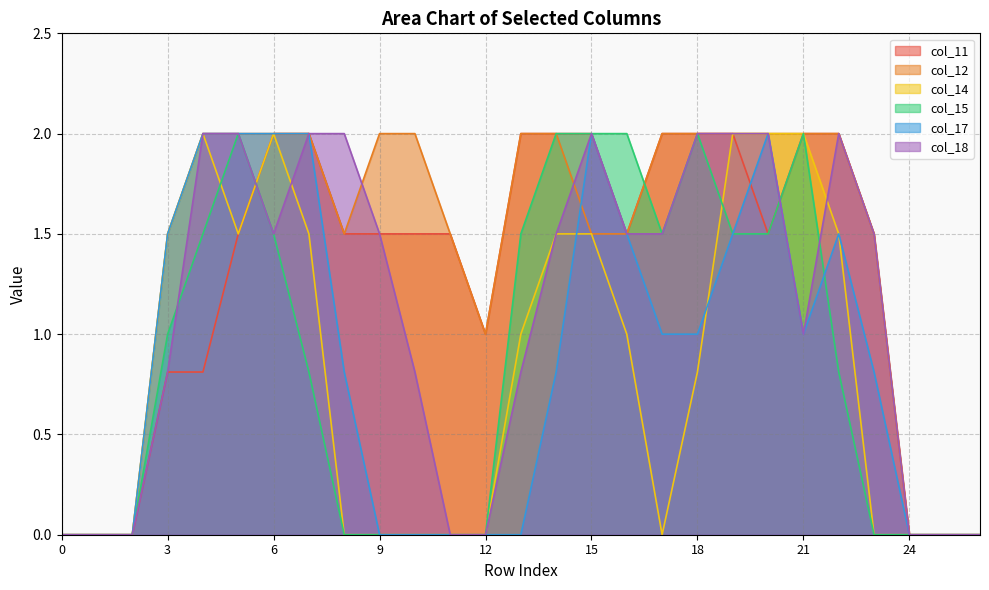

Reading left to right, list all the values displayed in this chart.

col_11: 0.0	0.0	0.0	0.8	0.8	1.5	2.0	2.0	1.5	1.5	1.5	1.5	1.0	2.0	2.0	2.0	1.5	2.0	2.0	2.0	1.5	2.0	2.0	1.5	0.0	0.0	0.0
col_12: 0.0	0.0	0.0	1.5	2.0	2.0	2.0	2.0	1.5	2.0	2.0	1.5	1.0	2.0	2.0	1.5	1.5	2.0	2.0	2.0	2.0	2.0	2.0	1.5	0.0	0.0	0.0
col_14: 0.0	0.0	0.0	1.5	2.0	1.5	2.0	1.5	0.0	0.0	0.0	0.0	0.0	1.0	1.5	1.5	1.0	0.0	0.8	2.0	2.0	2.0	1.5	0.0	0.0	0.0	0.0
col_15: 0.0	0.0	0.0	1.0	1.5	2.0	1.5	0.8	0.0	0.0	0.0	0.0	0.0	1.5	2.0	2.0	2.0	1.5	2.0	1.5	1.5	2.0	0.8	0.0	0.0	0.0	0.0
col_17: 0.0	0.0	0.0	1.5	2.0	2.0	2.0	2.0	0.8	0.0	0.0	0.0	0.0	0.0	0.8	2.0	1.5	1.0	1.0	1.5	2.0	1.0	1.5	0.8	0.0	0.0	0.0
col_18: 0.0	0.0	0.0	0.8	2.0	2.0	1.5	2.0	2.0	1.5	0.8	0.0	0.0	0.8	1.5	2.0	1.5	1.5	2.0	2.0	2.0	1.0	2.0	1.5	0.0	0.0	0.0